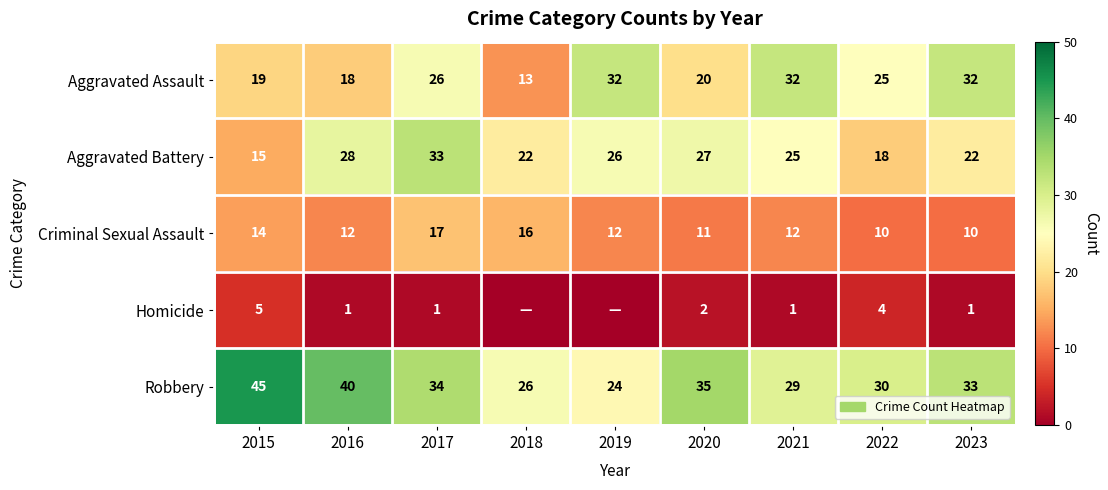

The value of Criminal Sexual Assault at 2018 is 16. True or false?

True